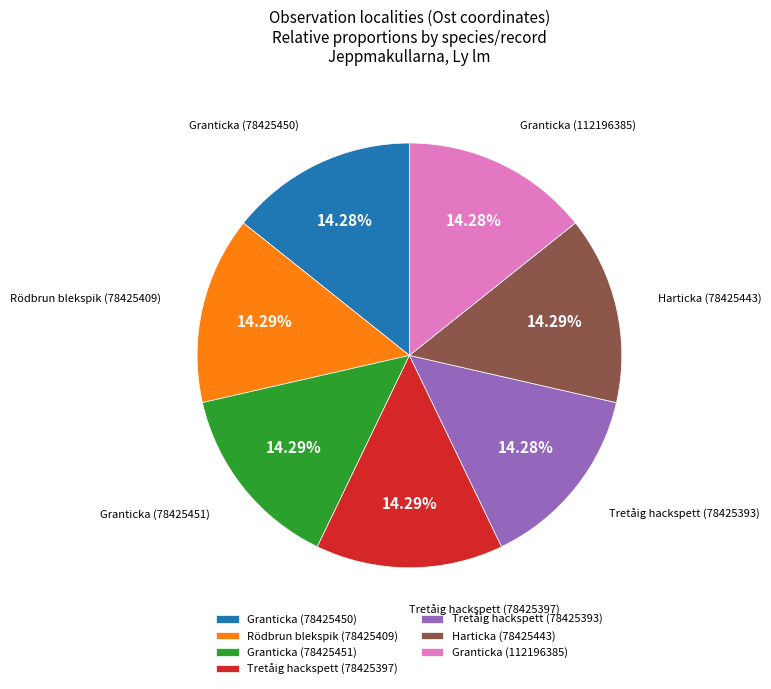

To the nearest percent, what is the combined percentage of Granticka (78425450) and Harticka (78425443)?

29%